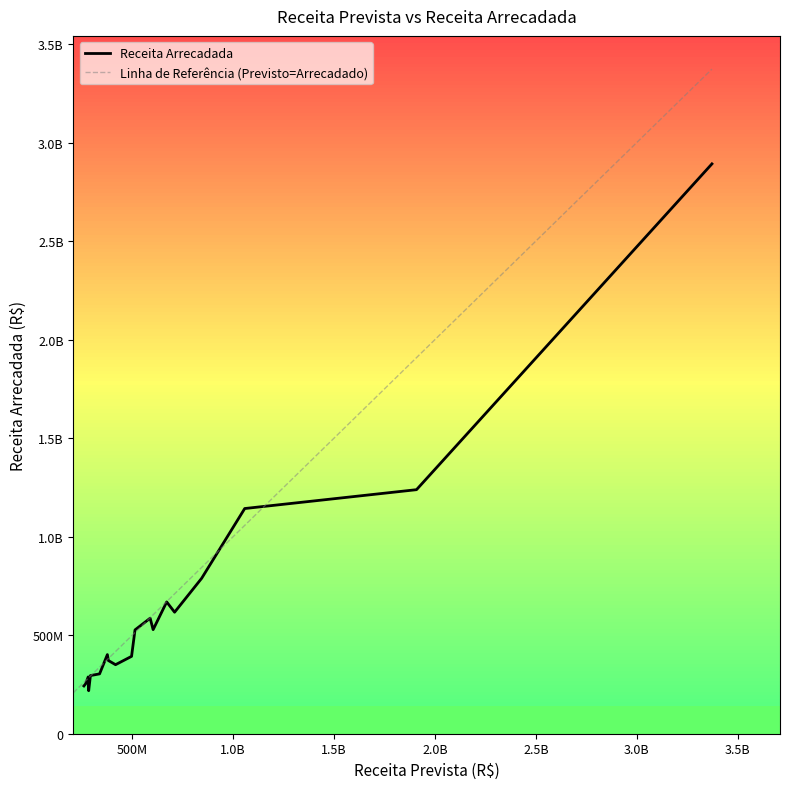

How many lines are shown in the chart?

1